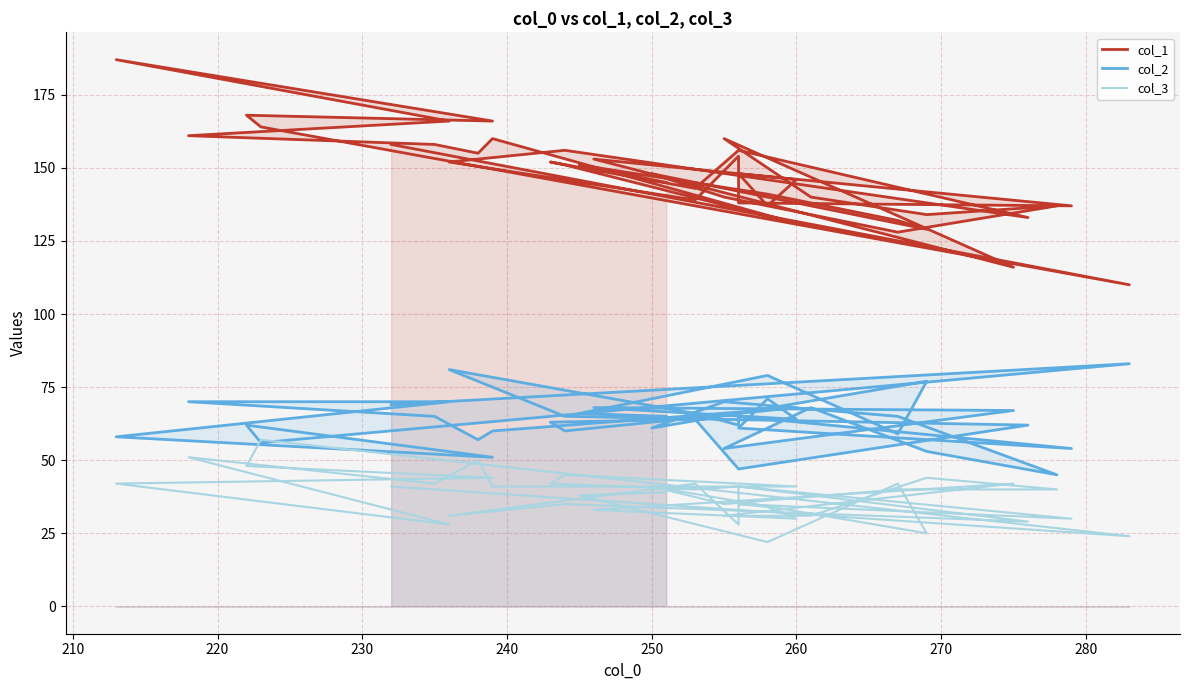

True or false: col_2 and col_1 intersect in this chart.

False